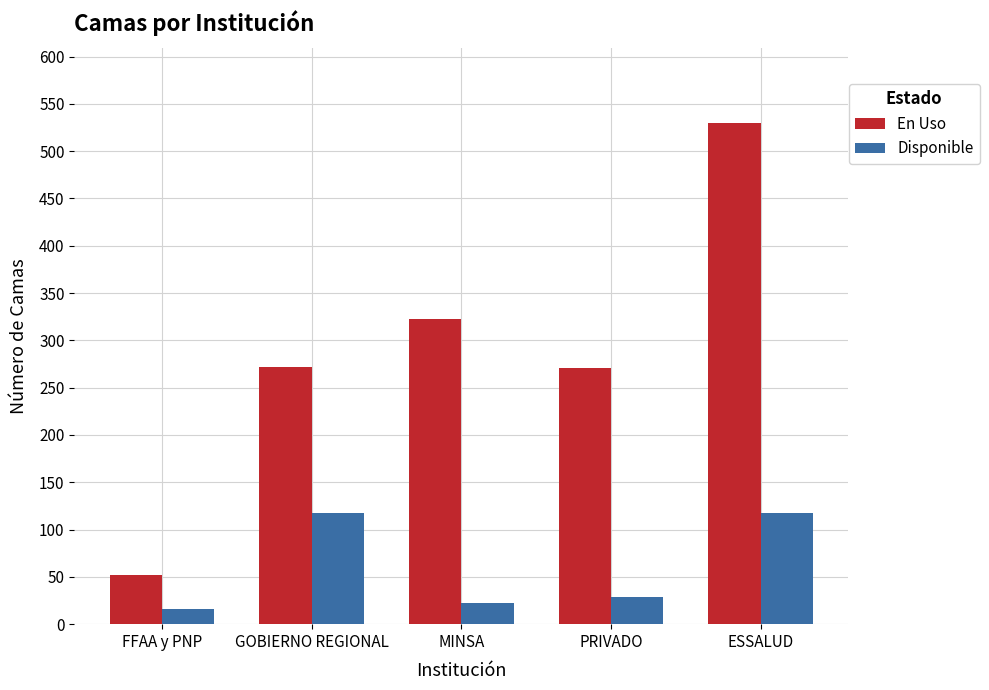

Which series has the widest spread of values?

En Uso